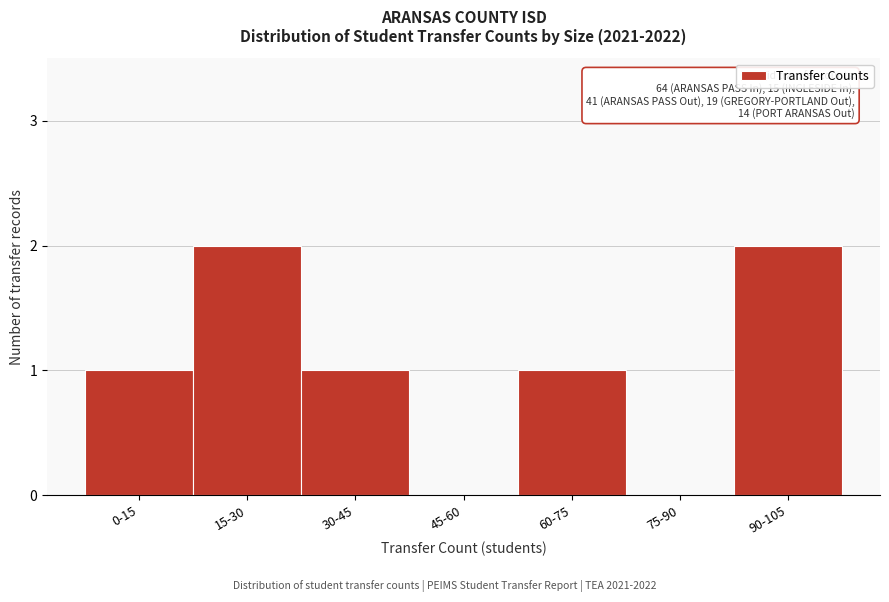

Reading left to right, extract all data points from this chart.

0-15=1	15-30=2	30-45=1	45-60=0	60-75=1	75-90=0	90-105=2